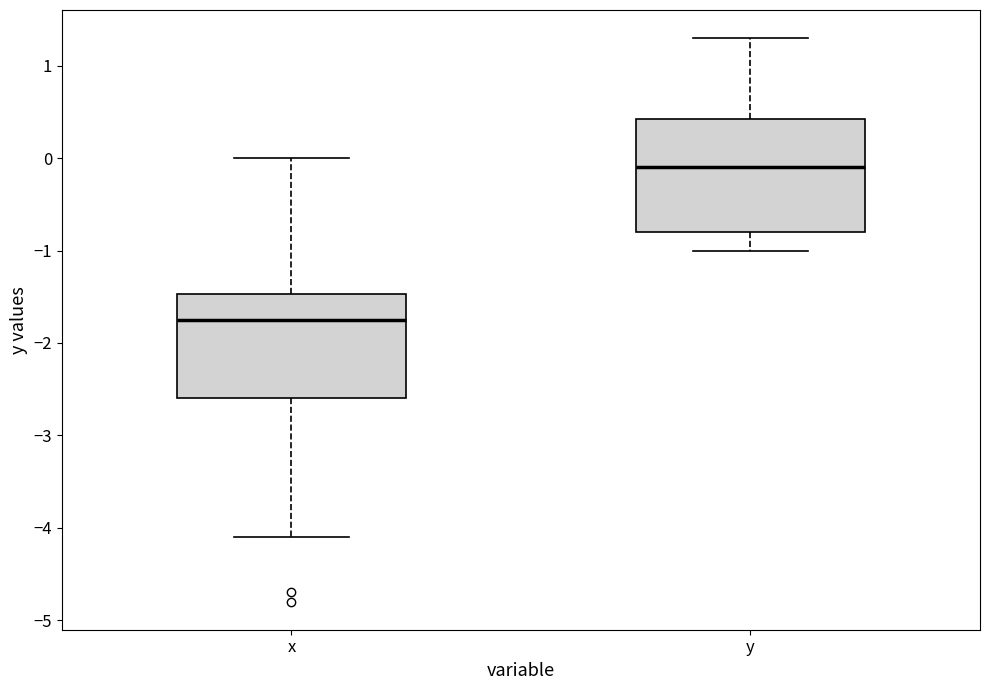

Which box is the tallest, from its lower edge to its upper edge?

y